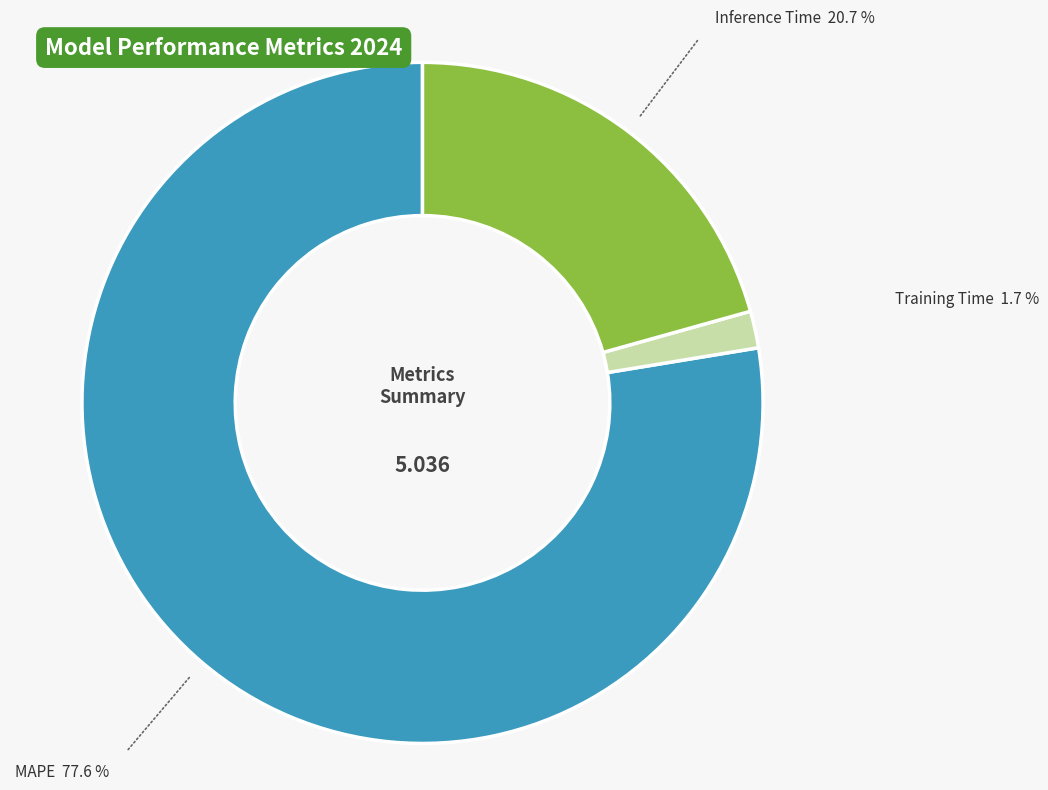

Rank the categories by value from highest to lowest.

MAPE, Inference Time, Training Time